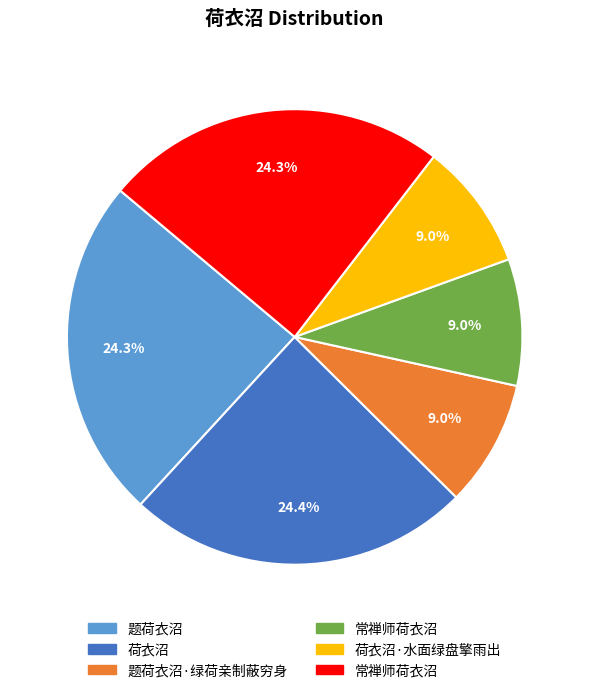

Does any single category account for the majority?

No